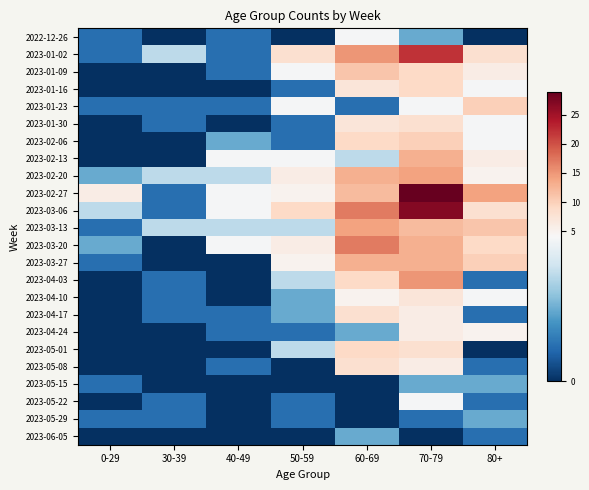

What is the difference between the highest and lowest values at 50-59?

9